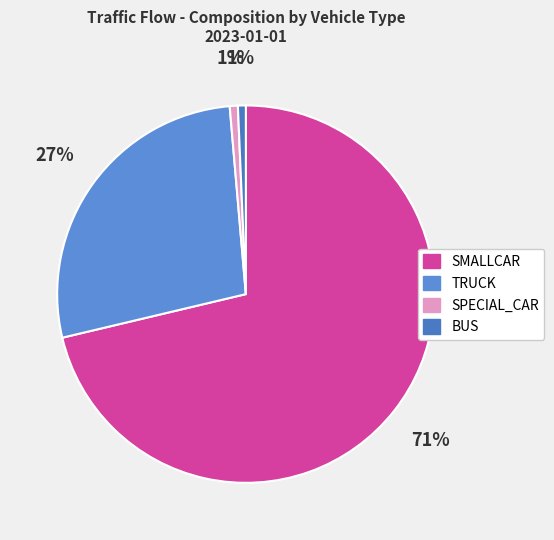

Which category has the biggest portion of the pie?

SMALLCAR